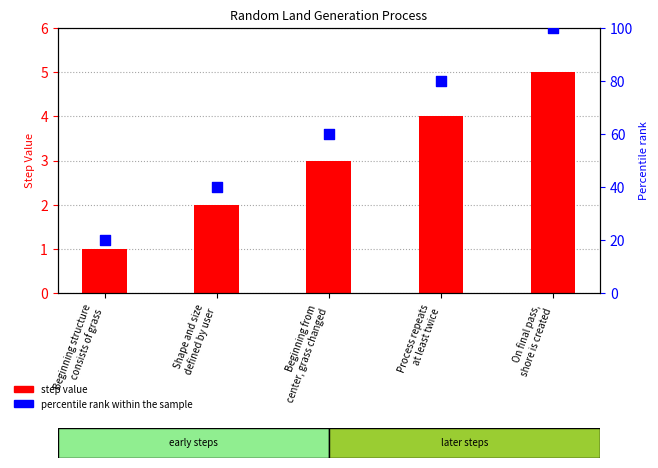

At which category is the sum across all series the highest?

On final pass,
shore is created